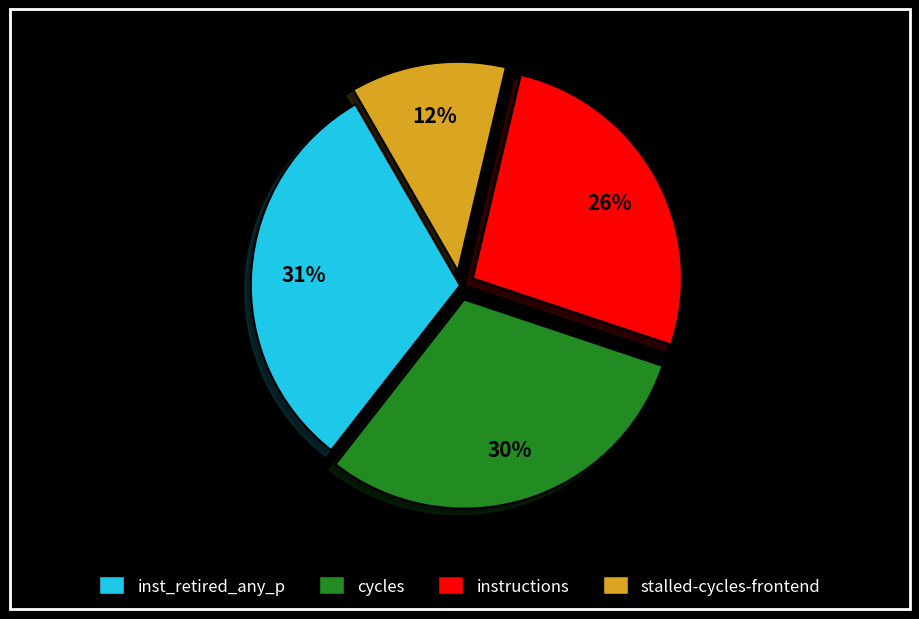

To the nearest percent, what is the average slice percentage?

25%